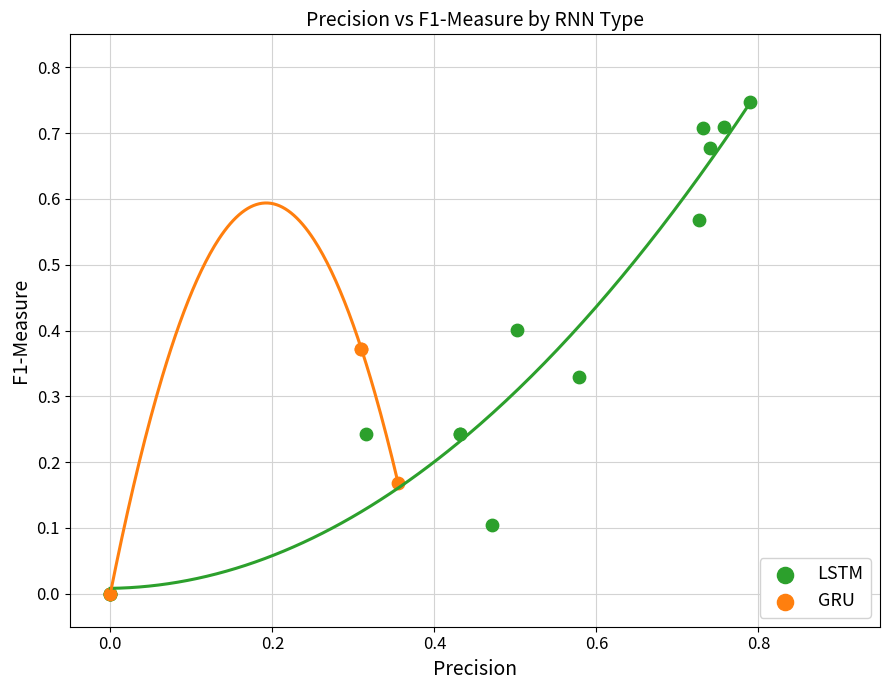

Which series has the largest Y range (max minus min)?

LSTM